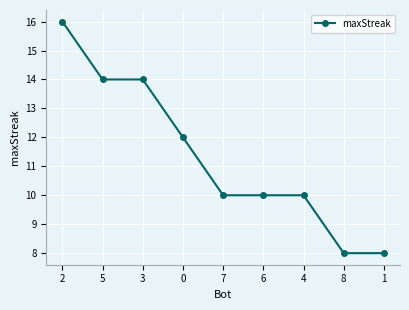

True or false: there are more than 2 points higher than both neighbors.

False